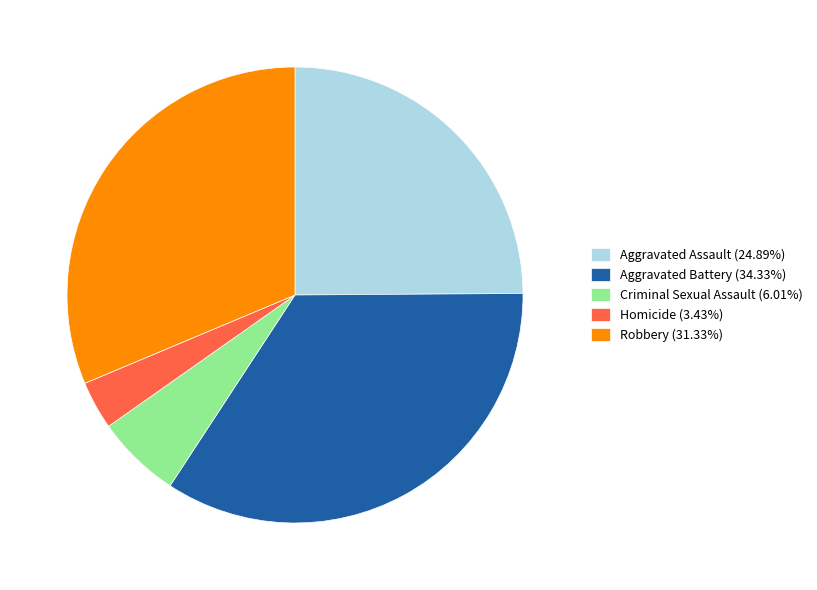

Is the sum of Aggravated Battery (34.33%) and Aggravated Assault (24.89%) greater than half?

Yes